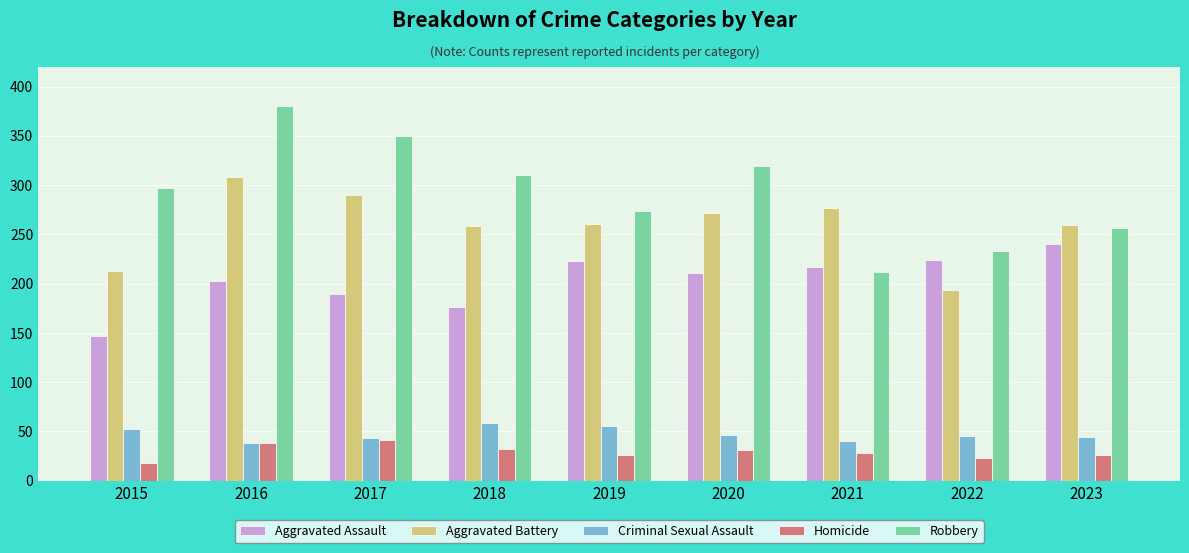

What is the smallest value displayed?

18